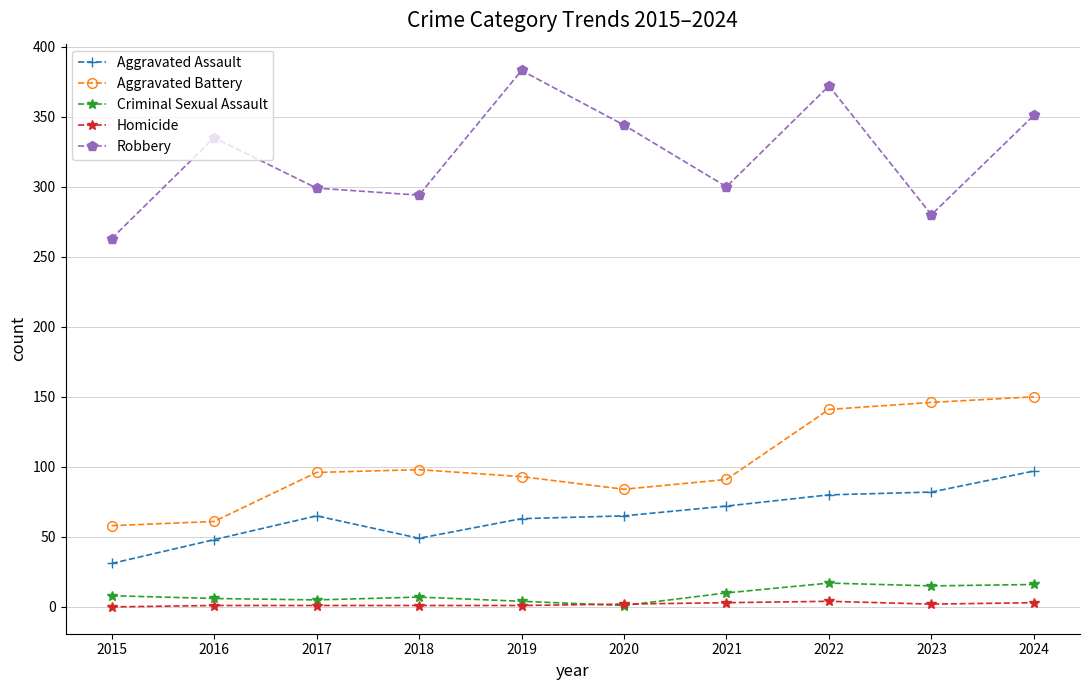

At which label does Aggravated Battery reach its peak?

2024